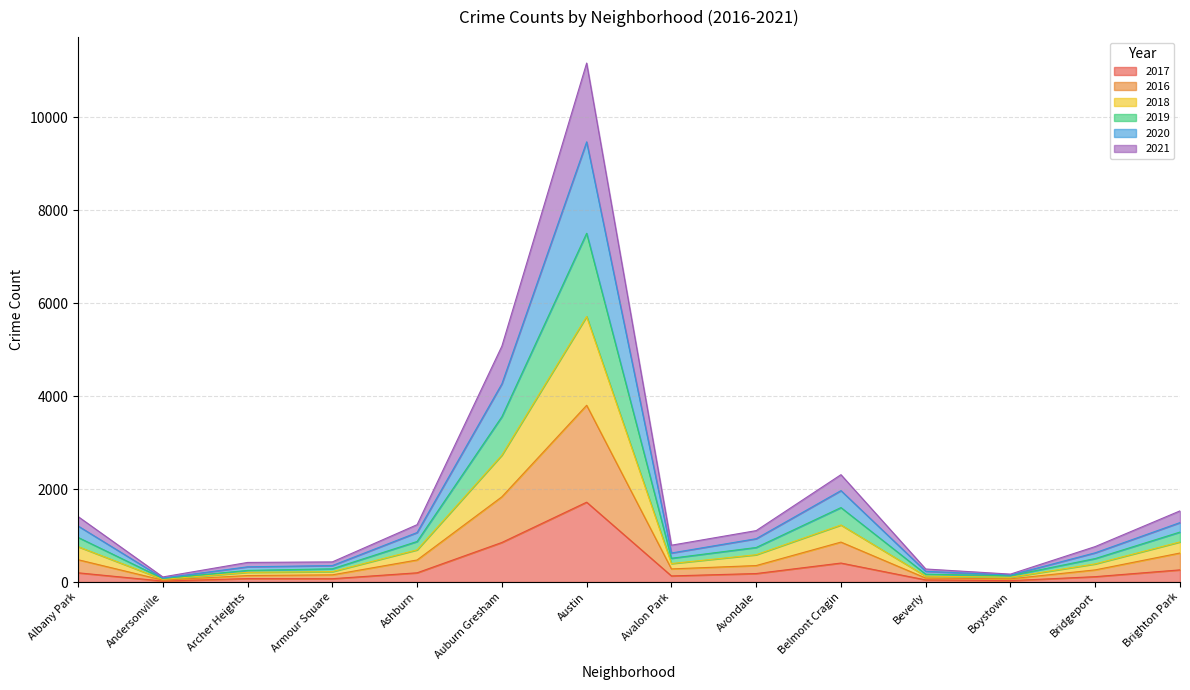

At which label does 2017 reach its peak?

Austin